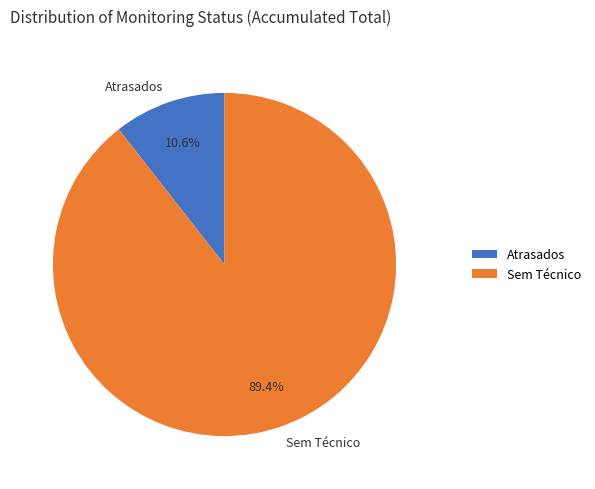

Is the sum of Atrasados and Sem Técnico greater than half?

Yes